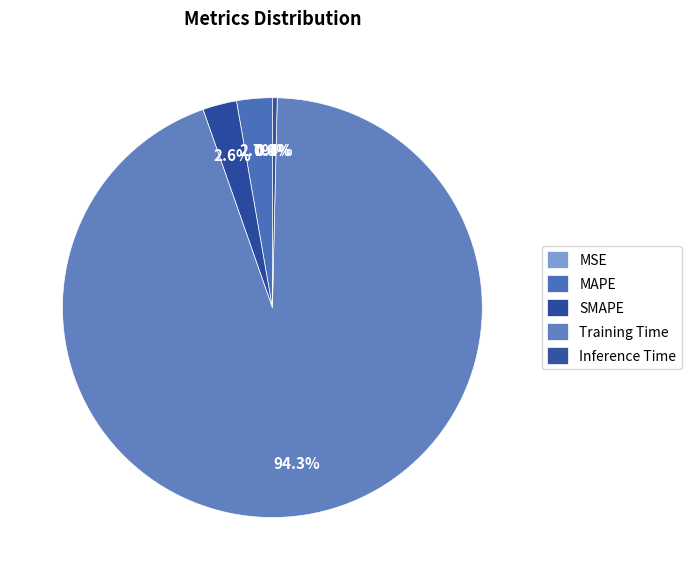

Does any single category account for the majority?

Yes